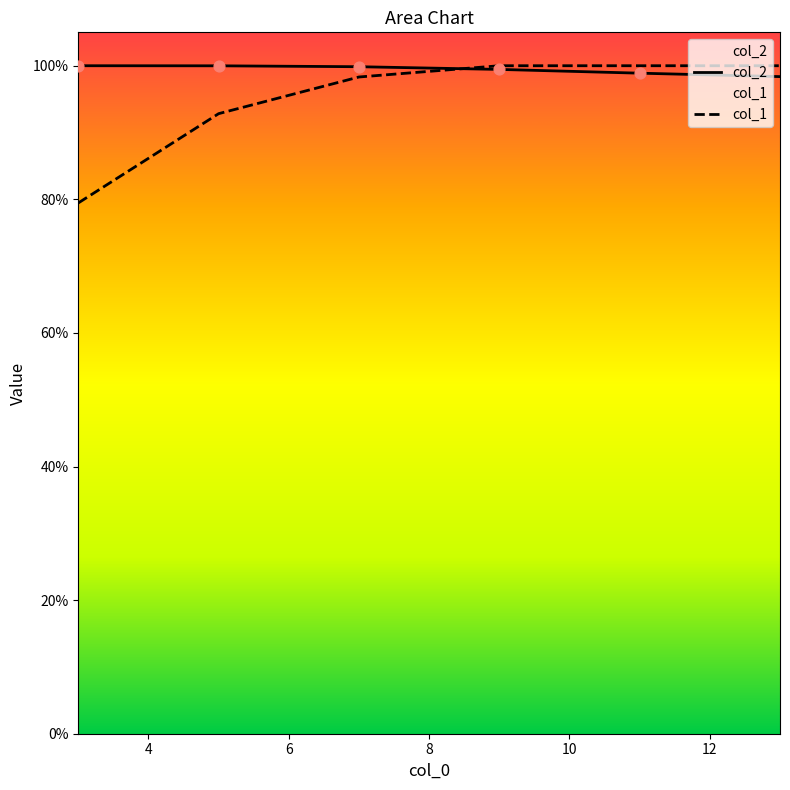

Which series contains the highest Y value?

col_2